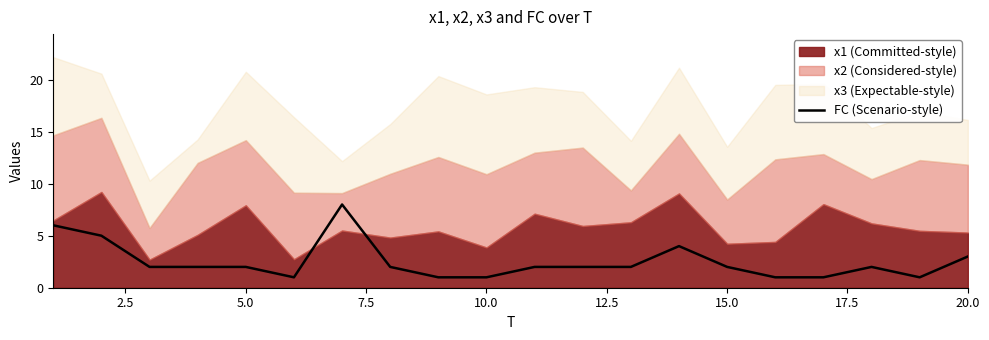

True or false: FC (Scenario-style) has a value of 3 at 20.0.

True